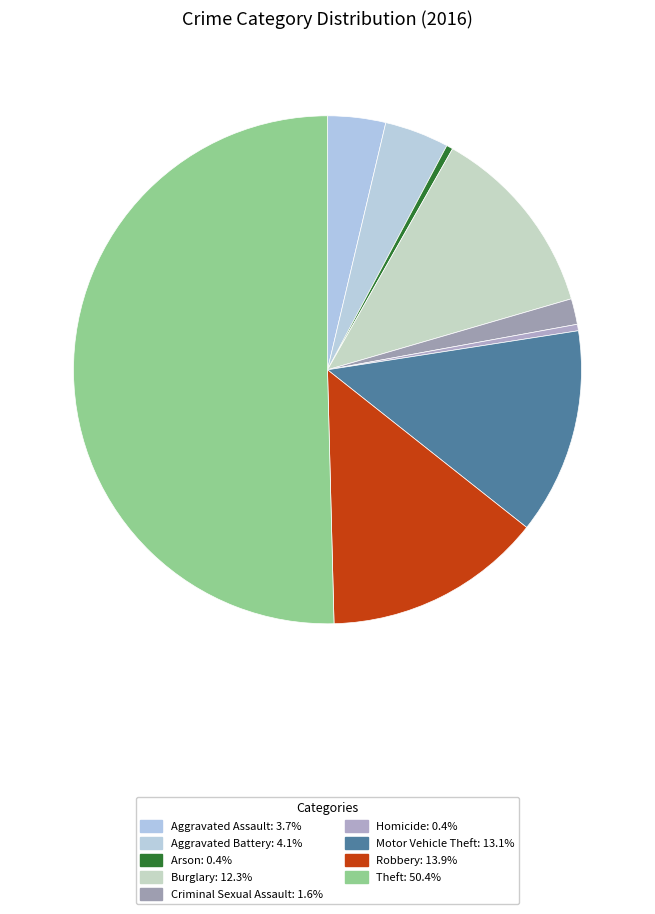

To the nearest percent, what is the difference between the Aggravated Battery and Burglary slice percentages?

8%